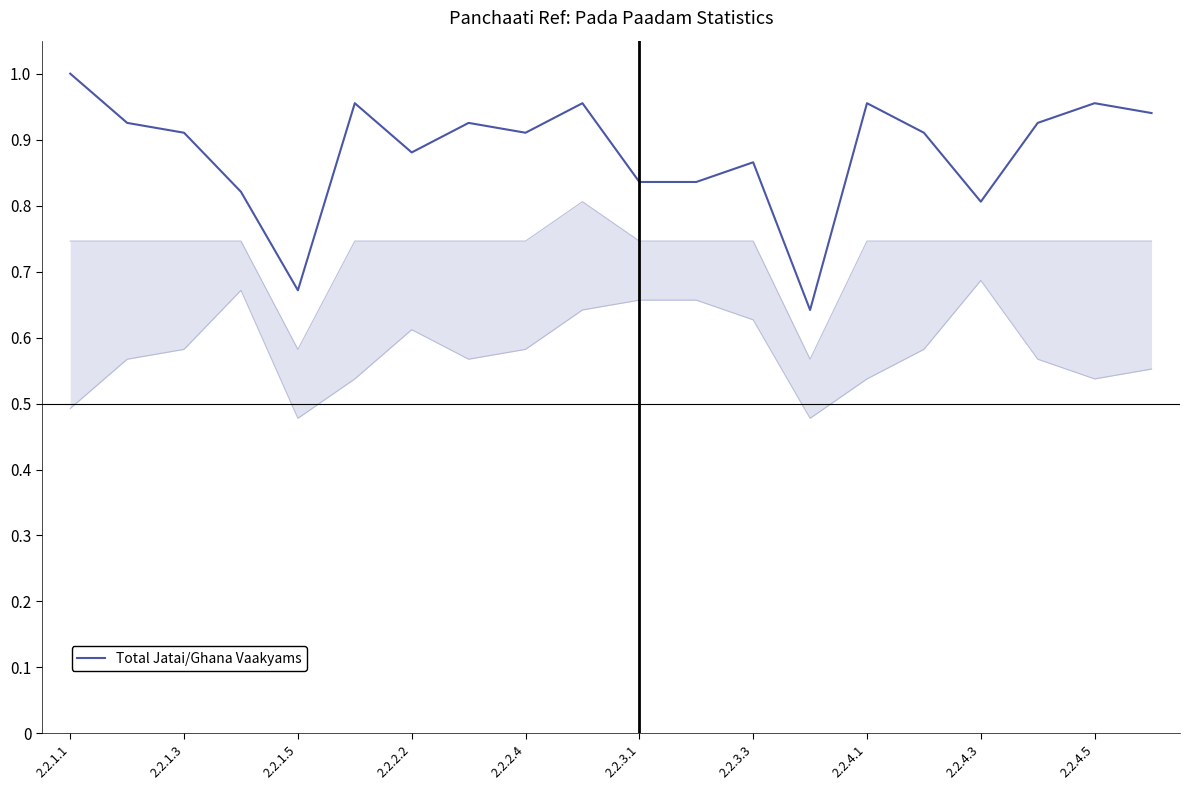

The value of Total Jatai/Ghana Vaakyams at 2.2.1.5 is 0.3. True or false?

False